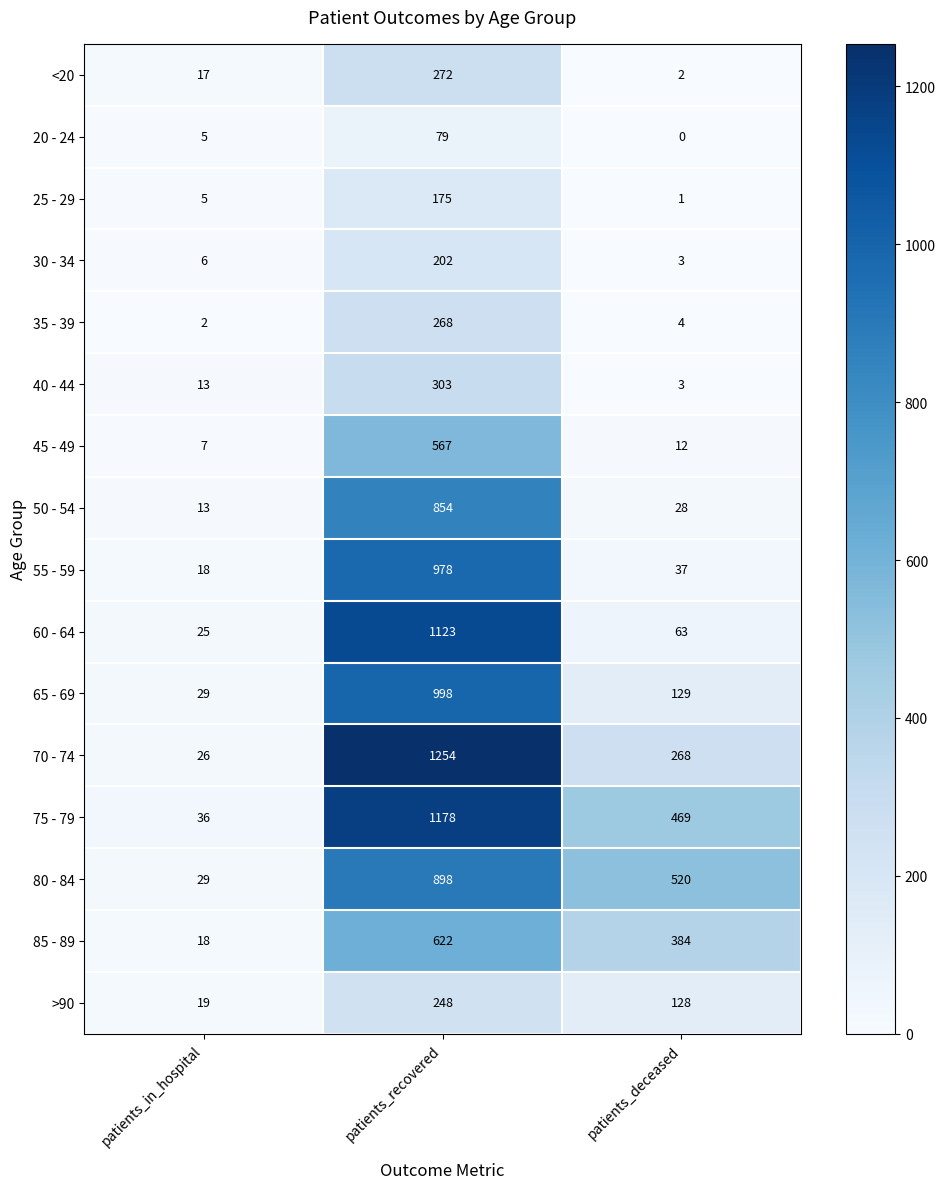

True or false: 55 - 59 has a value of 1494 at patients_recovered.

False